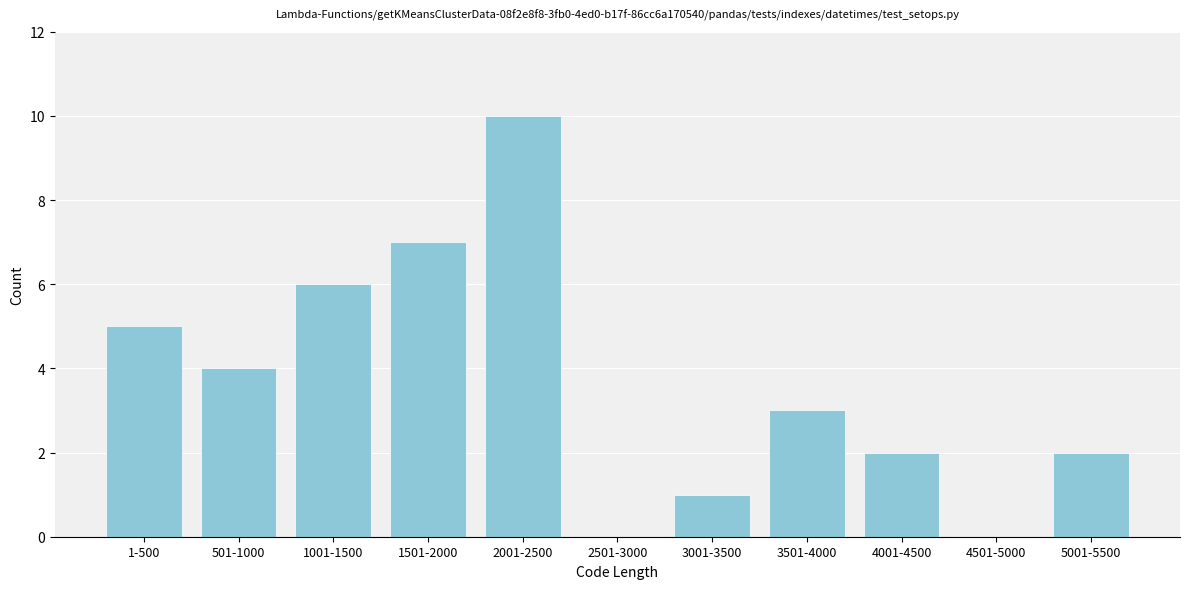

Reading left to right, list all the values displayed in this chart.

1-500=5	501-1000=4	1001-1500=6	1501-2000=7	2001-2500=10	2501-3000=0	3001-3500=1	3501-4000=3	4001-4500=2	4501-5000=0	5001-5500=2